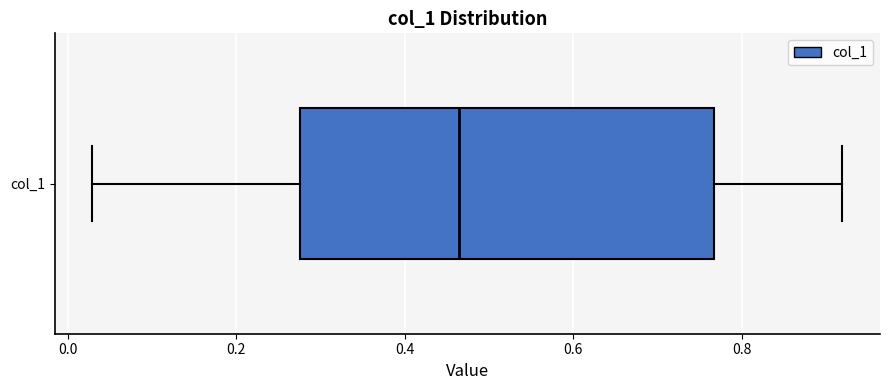

Transcribe this box plot: give where the median line is, the range the box spans, and where the two whiskers end, as read against the x-axis. The values are not printed on the chart, so give them approximately, as read against the axis.

median 0.46, box 0.28 to 0.76, whiskers 0.02 to 0.92